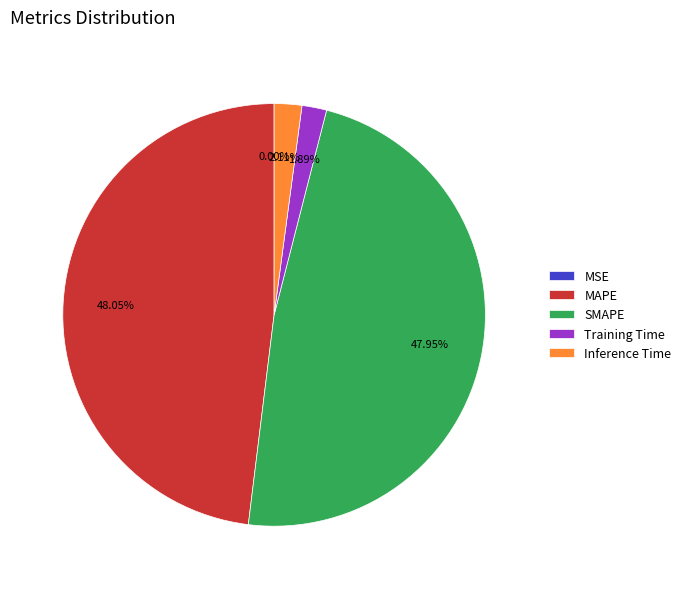

Does any single category account for the majority?

No